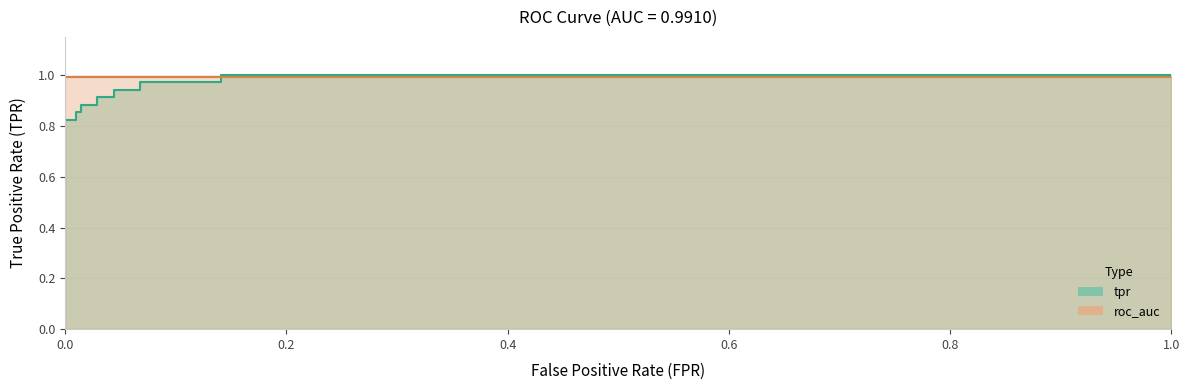

What is the greatest value displayed?

1.0